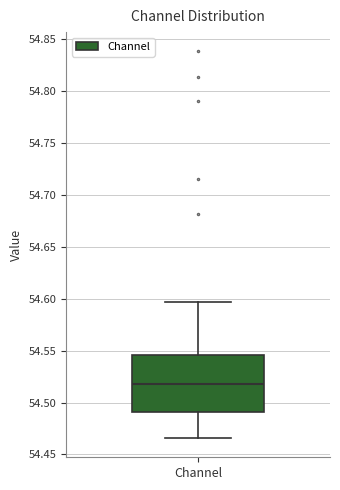

Where is the upper edge of the box for Channel on the y-axis? The values are not printed on the chart, so give them approximately, as read against the axis.

54.545